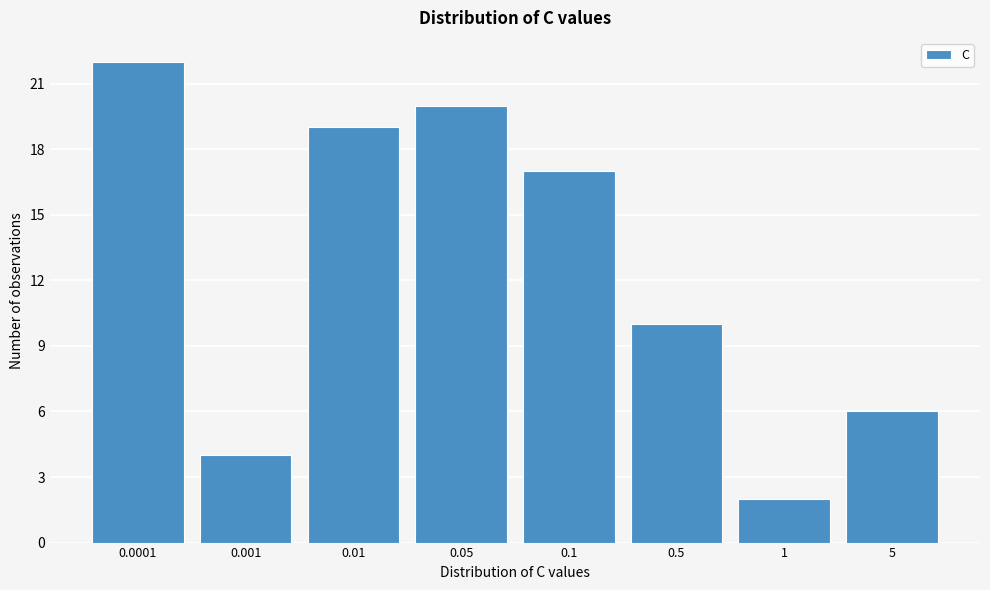

Reading right to left, extract all data points from this chart.

6	2	10	17	20	19	4	22